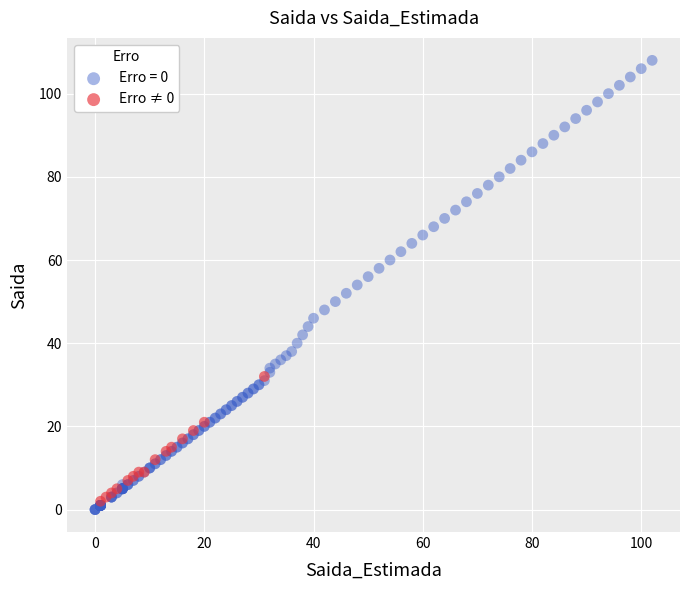

Which series reaches the maximum Y coordinate?

Erro = 0